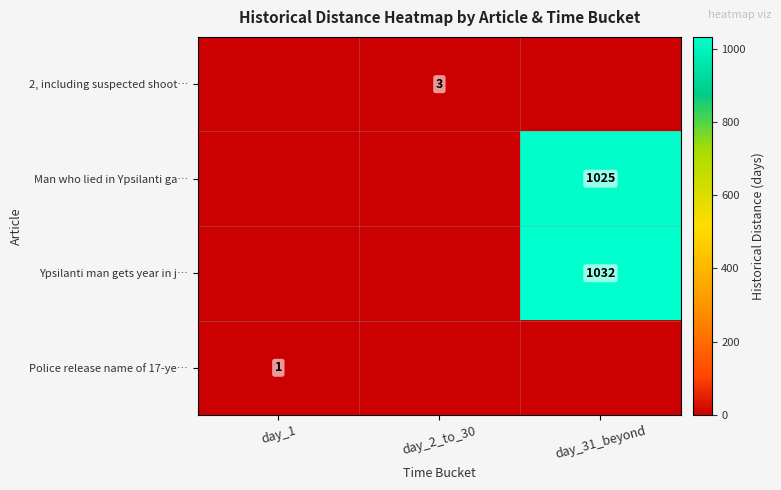

The value of Ypsilanti man gets year in j… at day_31_beyond is 1442. True or false?

False